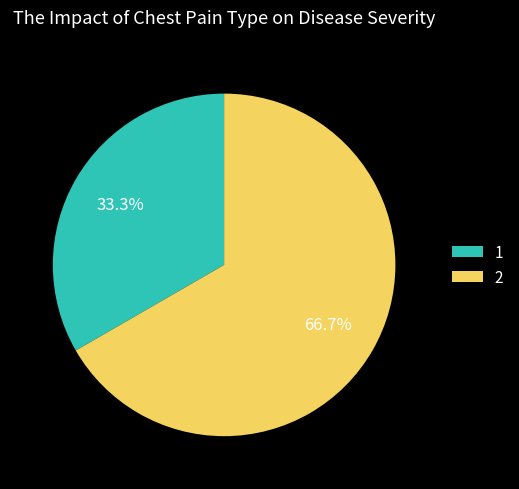

The 2 slice represents 72% of the pie. True or false?

False